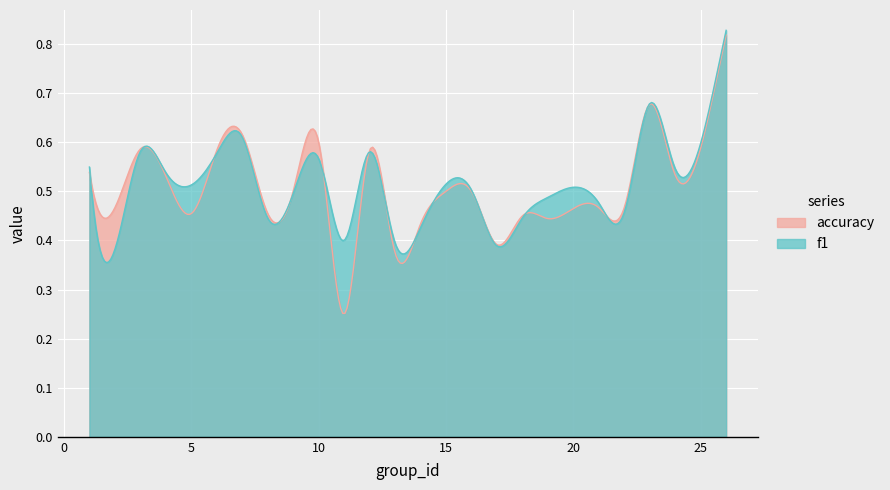

What is the value of the accuracy point at the 21st from the left?

0.5